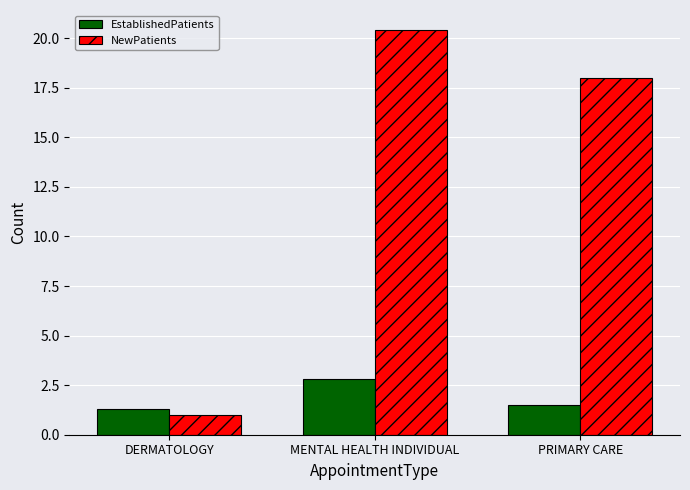

Reading left to right, extract all data points from this chart.

EstablishedPatients: 1.3	2.8	1.5
NewPatients: 1.0	20.4	18.0